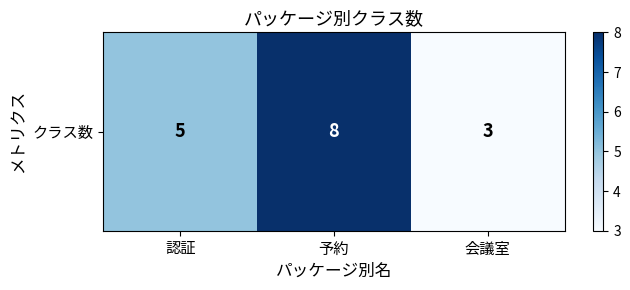

Count the number of categories in the chart.

3